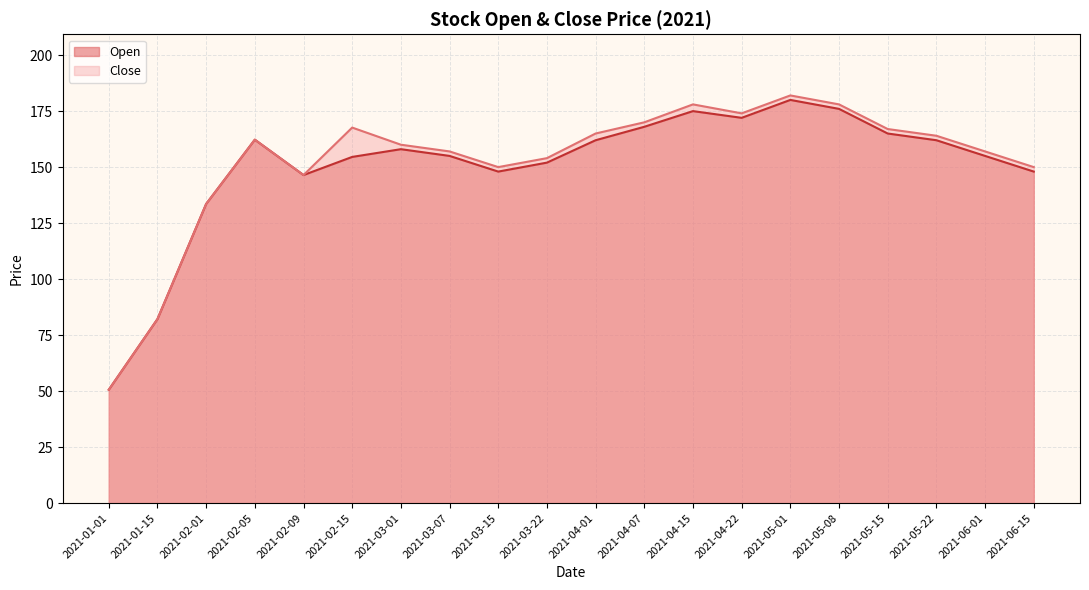

Where is the first local maximum for Close?

2021-02-05